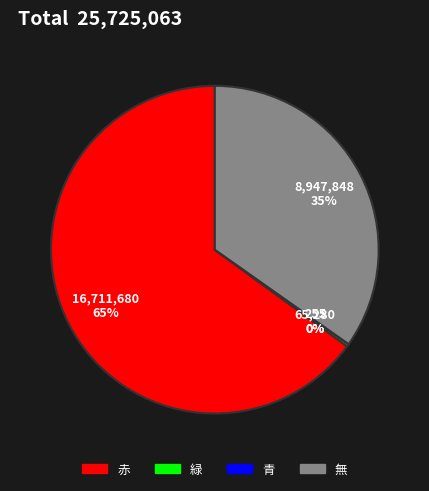

Is it true that 赤 is 79% of the pie?

False